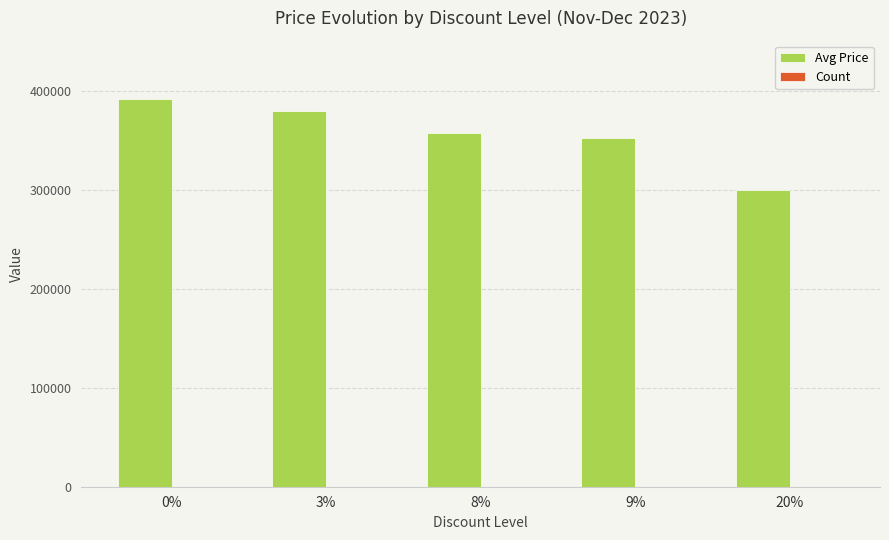

Between 0% and 20%, which series saw the biggest shift?

Avg Price